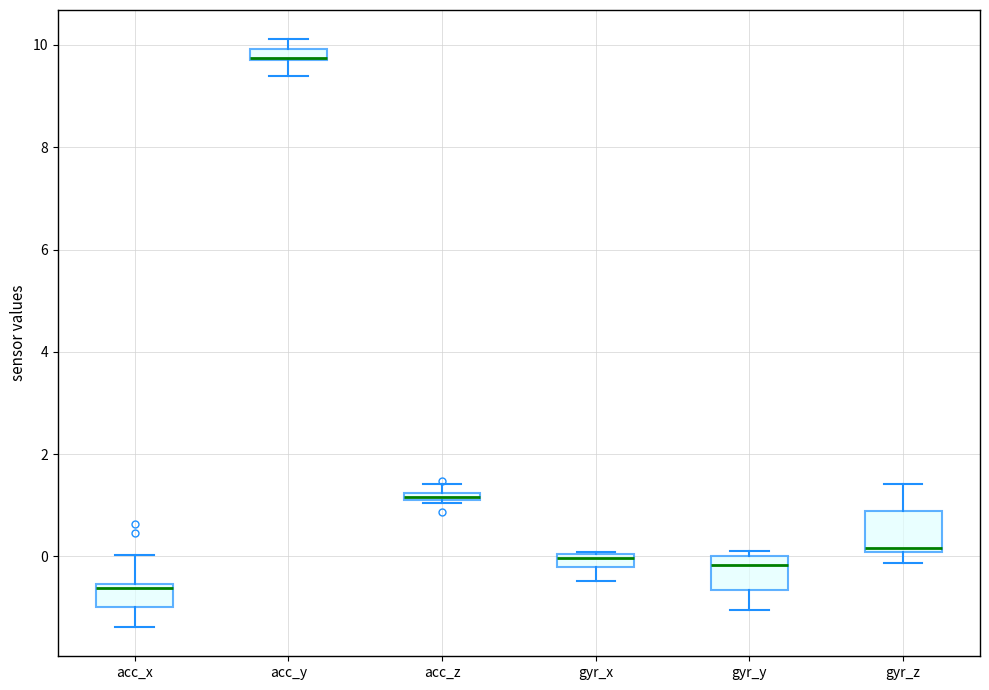

Where is the lower edge of the box for acc_y on the y-axis? The values are not printed on the chart, so give them approximately, as read against the axis.

9.8